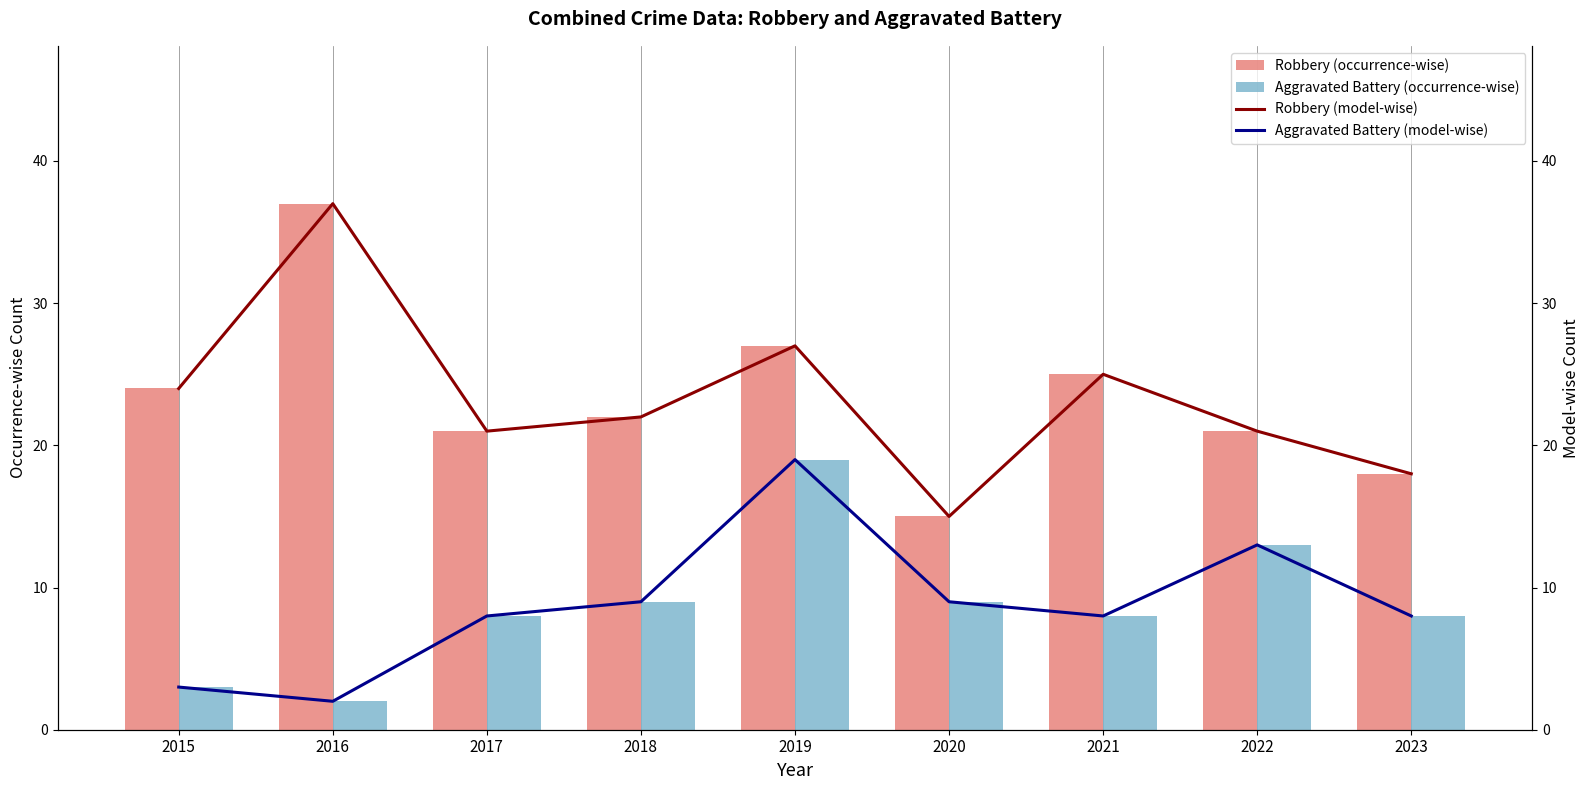

What is the approximate value of Aggravated Battery (occurrence-wise) at 2022, to the nearest 5?

15